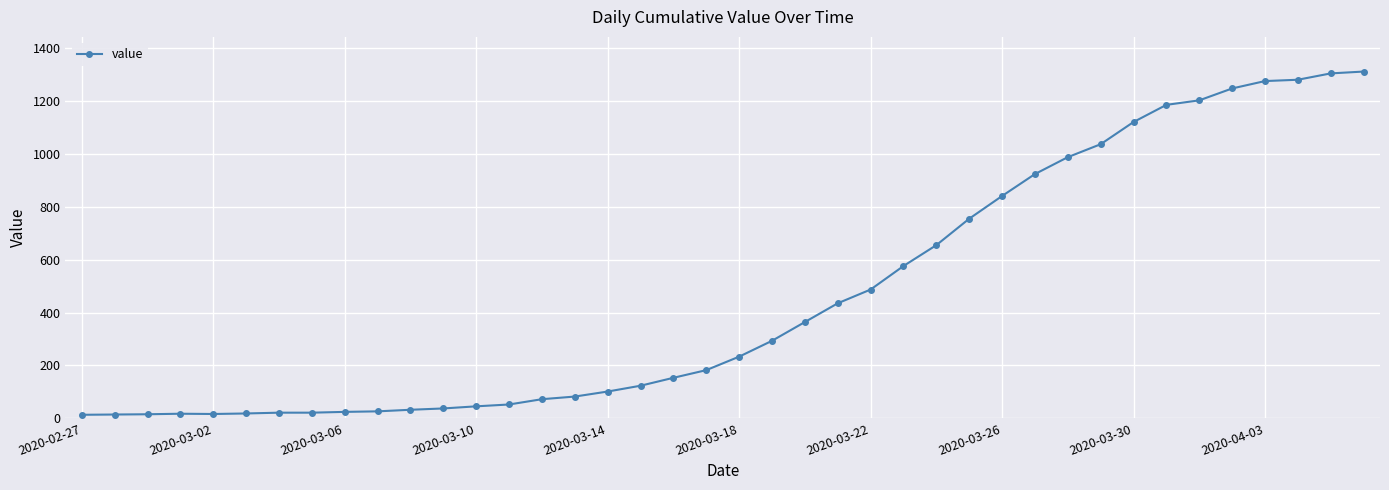

What is the maximum value shown in the chart?

1312